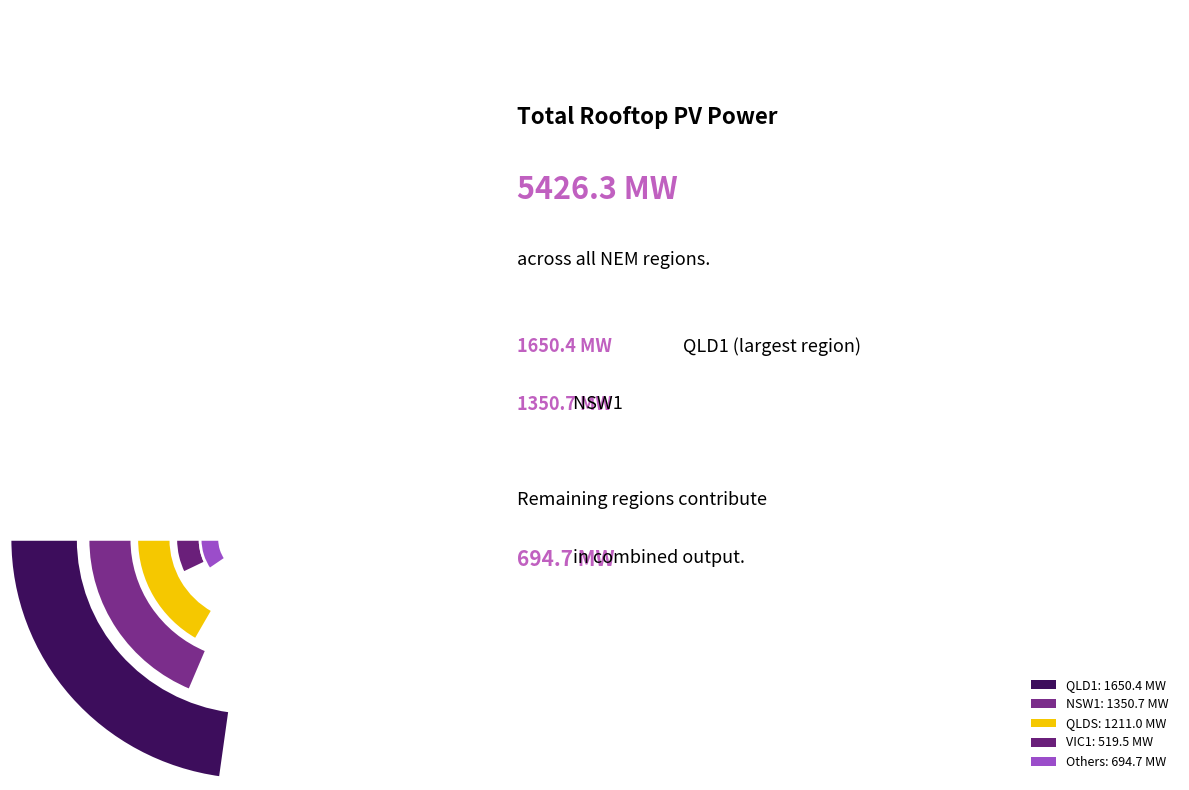

The SA1 slice represents 1% of the pie. True or false?

False